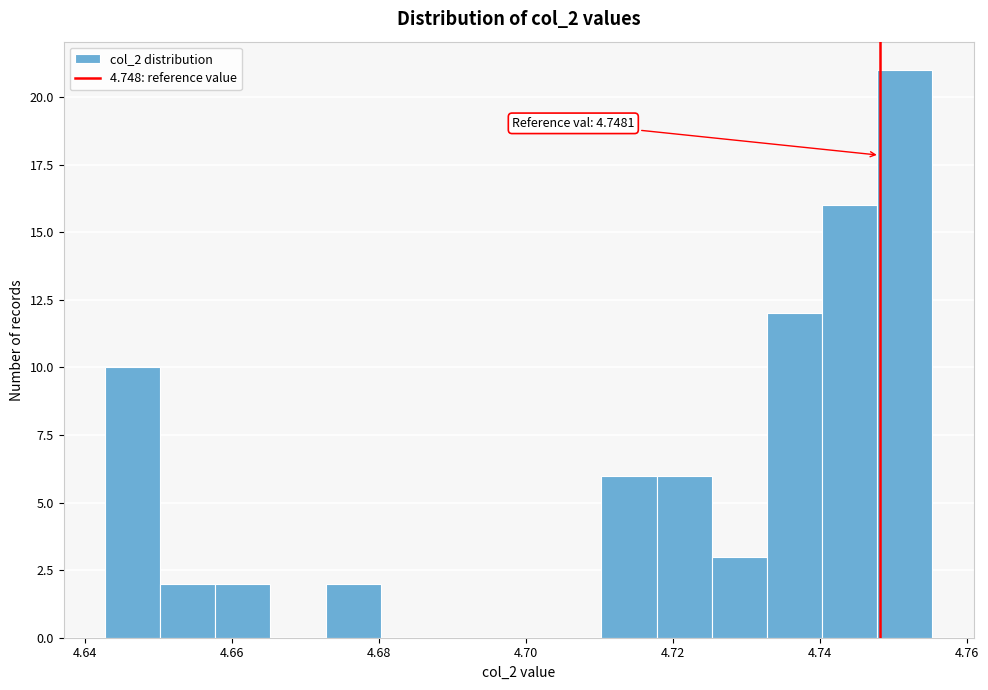

Around what value on the x-axis is the tallest bar? Give the approximate position of its centre, as read against the axis.

4.752